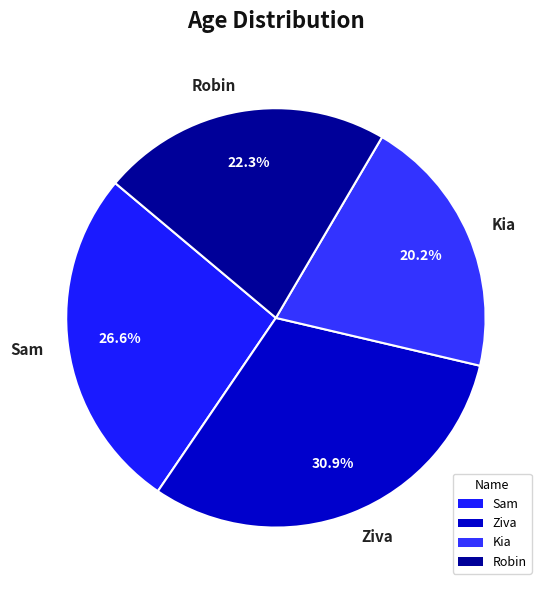

To the nearest percent, what percentage of the pie is Sam?

27%